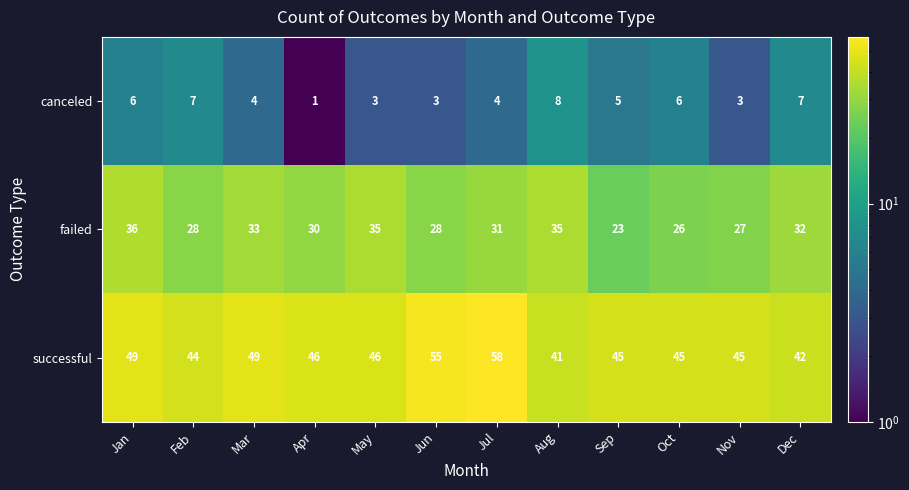

Which label corresponds to the smallest value in the chart?

Apr